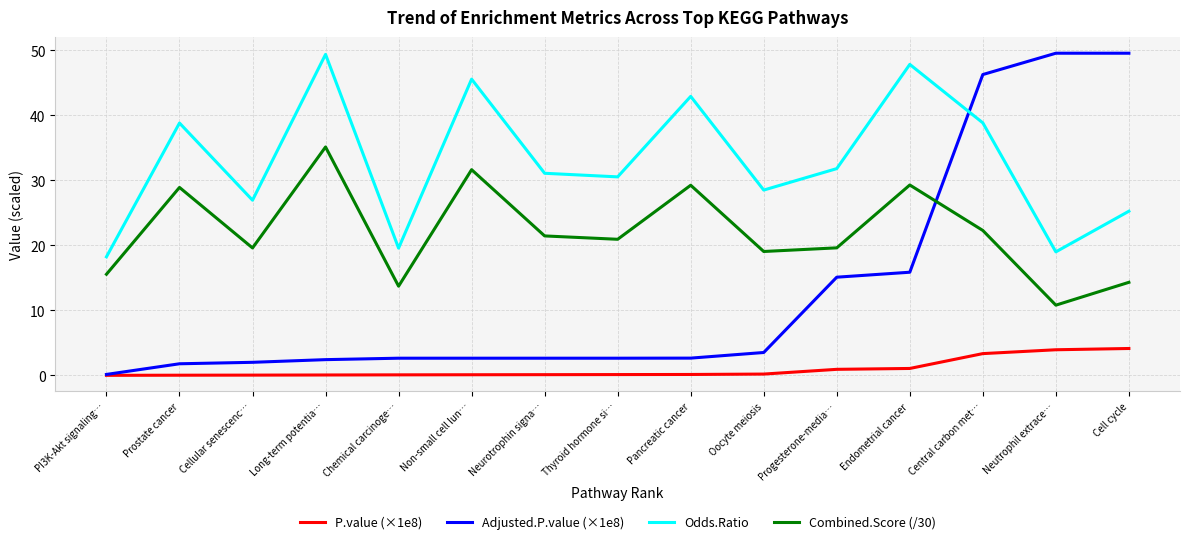

True or false: Combined.Score (/30) and P.value (×1e8) intersect in this chart.

False